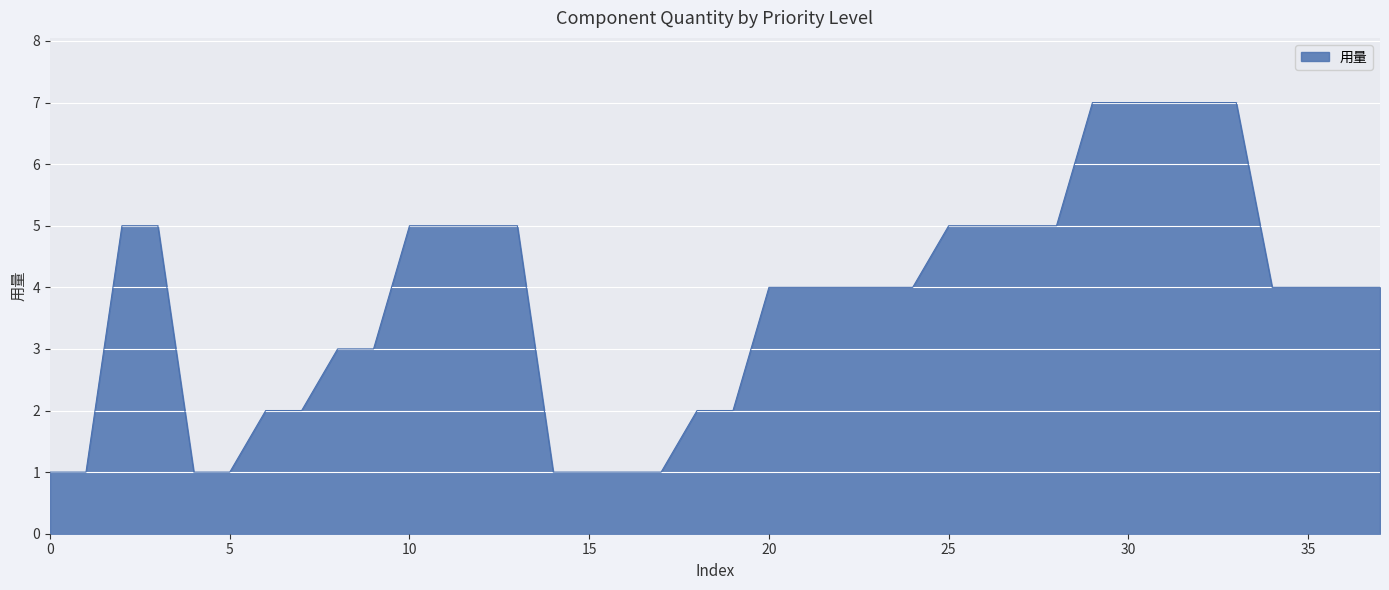

What is the greatest value displayed?

7